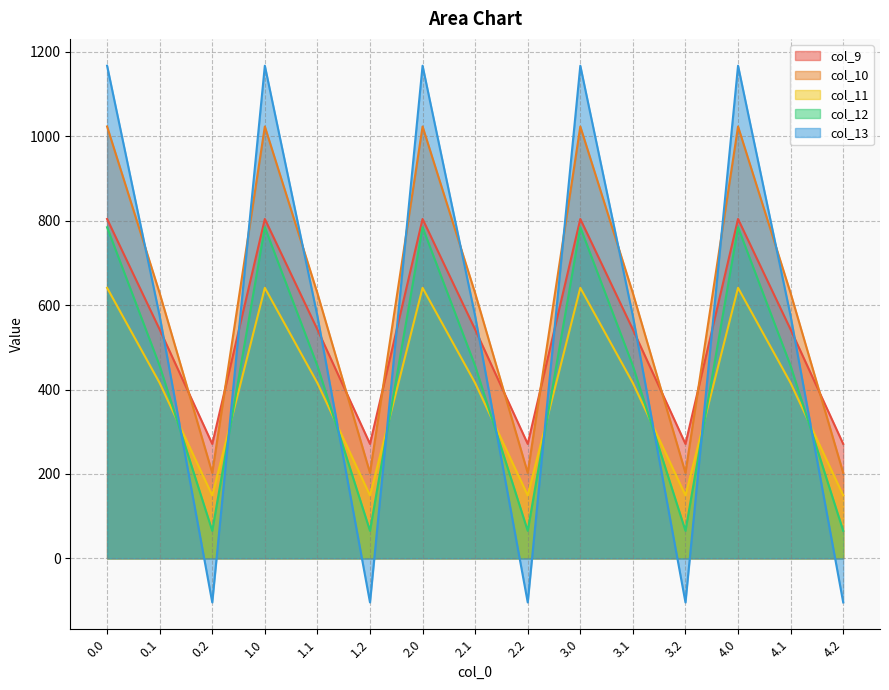

What is the sum of the col_13 values at 3.2 and 2.1?

469.6